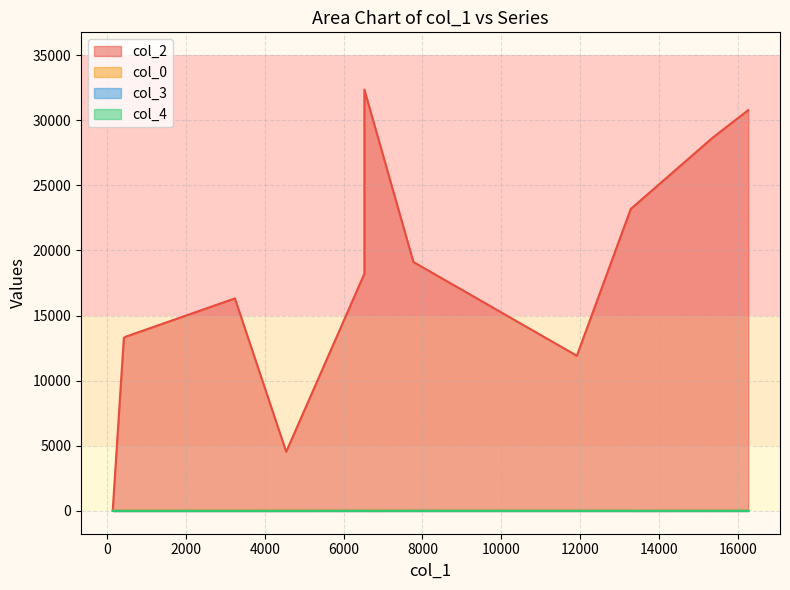

Which series changed the most between 11916 and 6528?

col_2